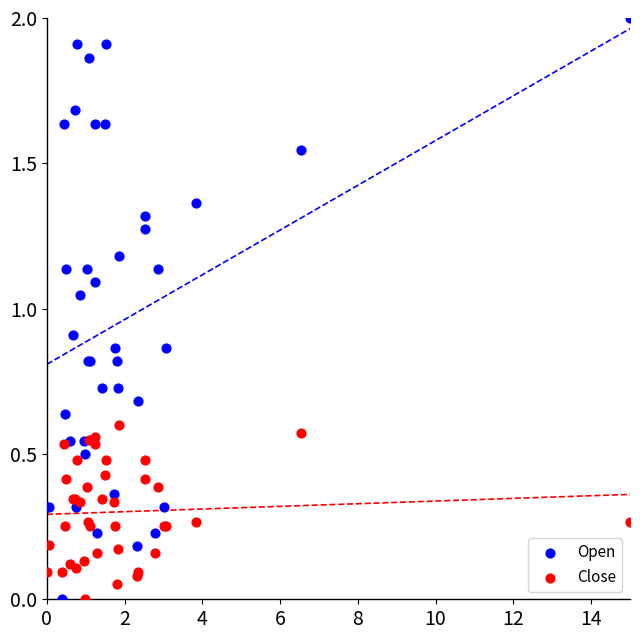

What is the X range (max minus min) for the scatter plot?

15.0